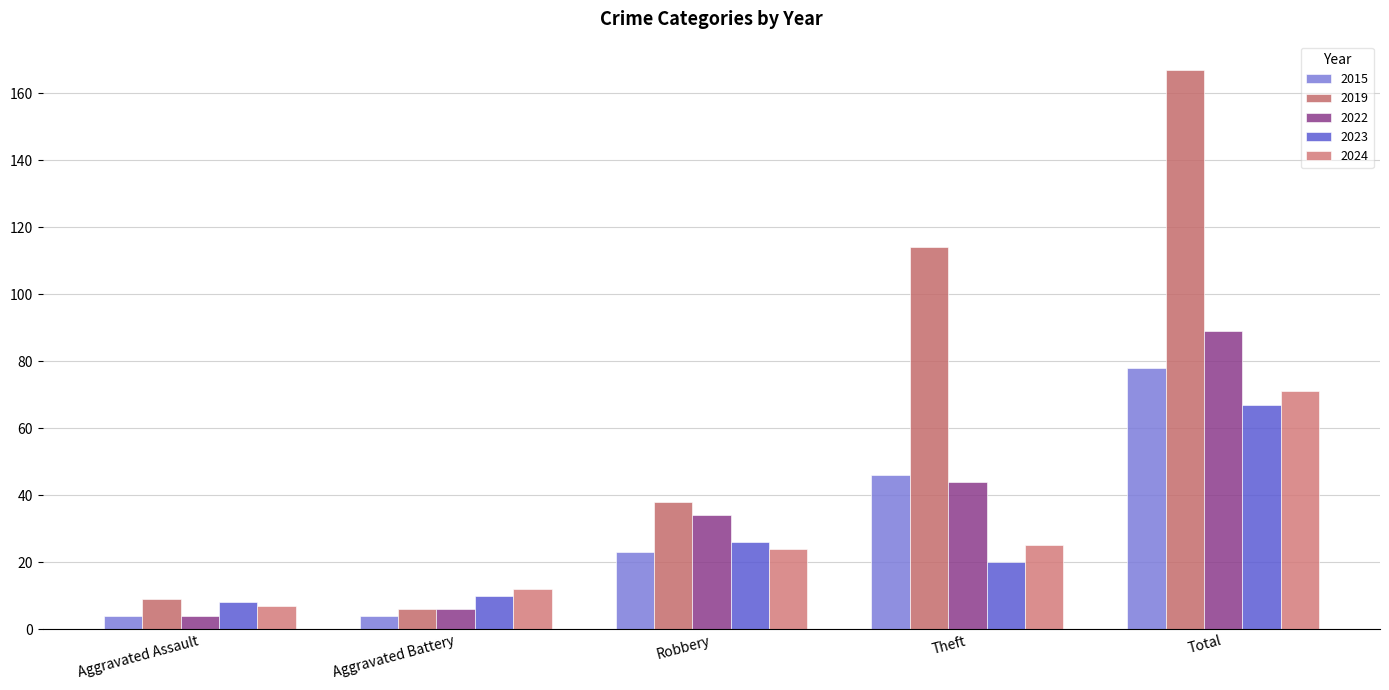

Which label corresponds to the largest value in the chart?

Total